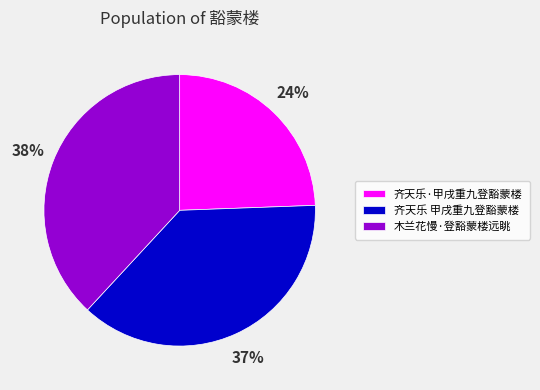

To the nearest percent, what percentage of the pie is 齐天乐 甲戌重九登豁蒙楼?

37%